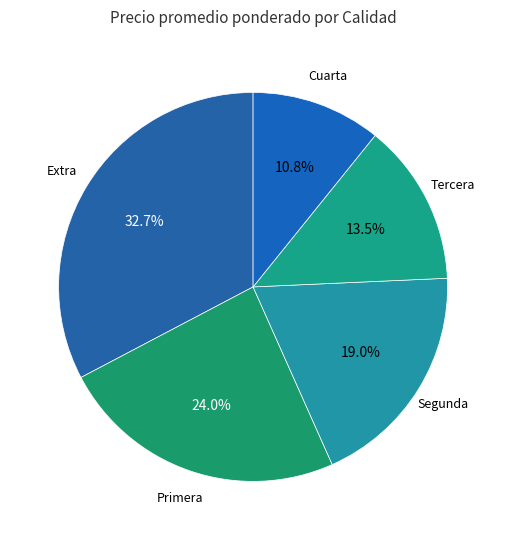

Which category has the smallest portion of the pie?

Cuarta